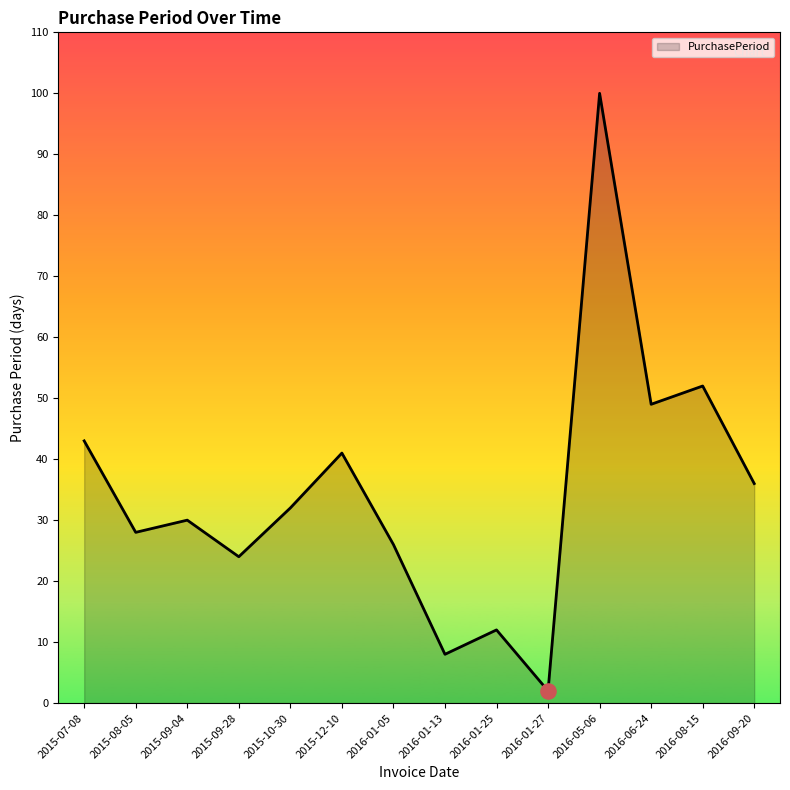

What is the ratio of the value at 2016-06-24 to the value at 2016-08-15?

0.9